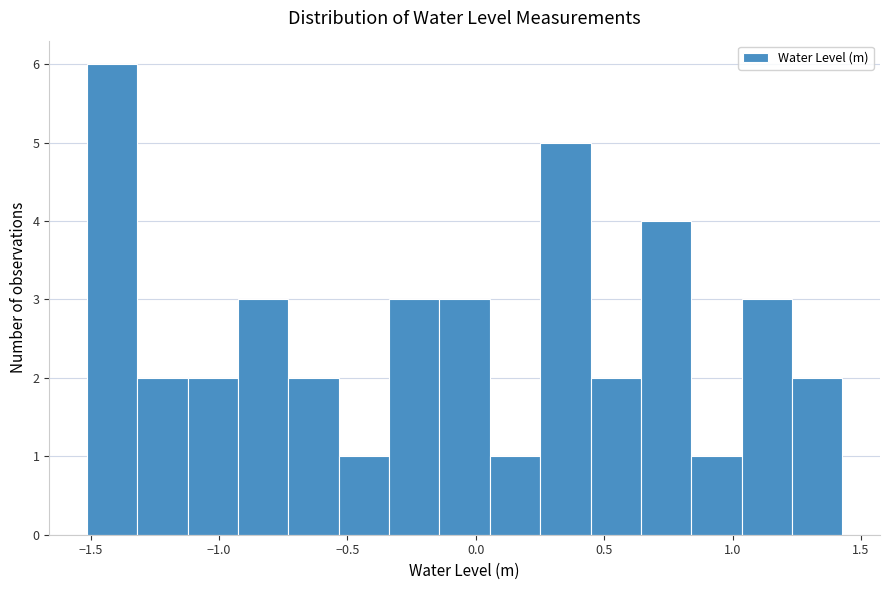

Around what value on the x-axis is the tallest bar? Give the approximate position of its centre, as read against the axis.

-1.40